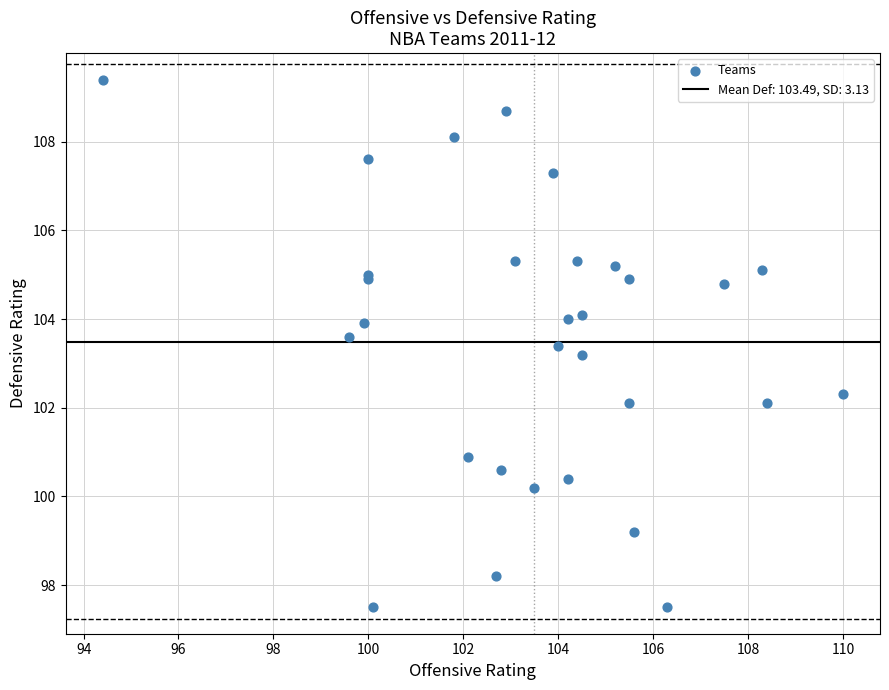

What Y value in the scatter plot is closest to 103?

103.2